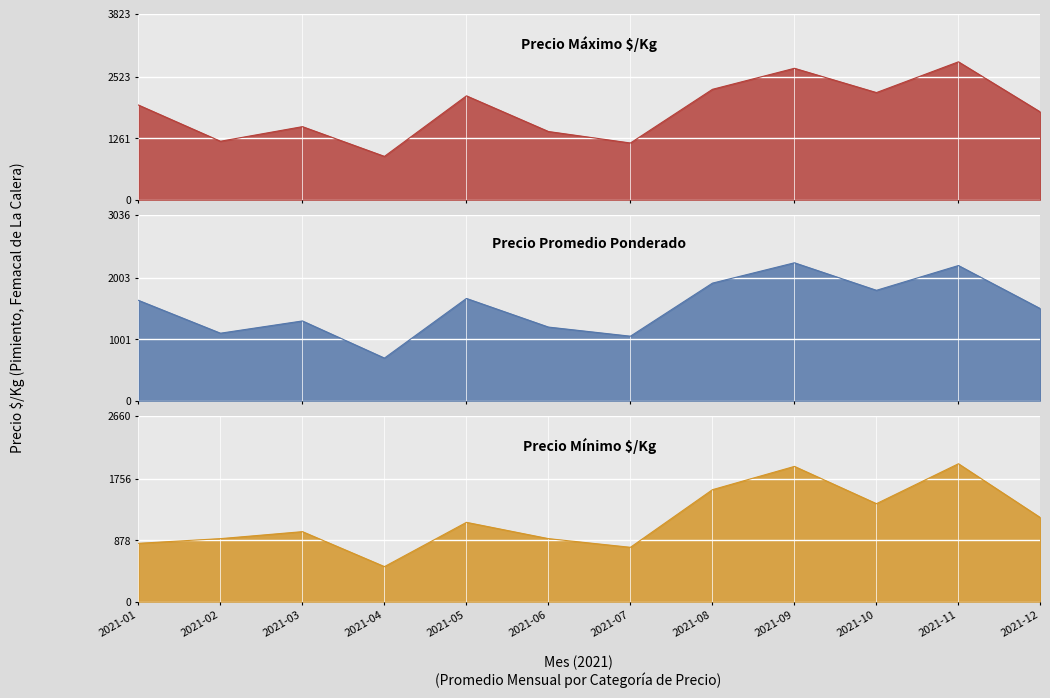

Which series changed the most between 2021-02 and 2021-09?

Precio áx/Kg